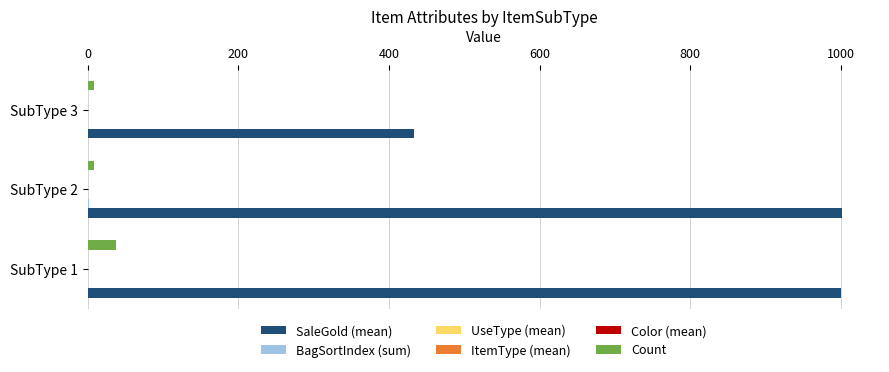

What is the greatest value displayed?

1002